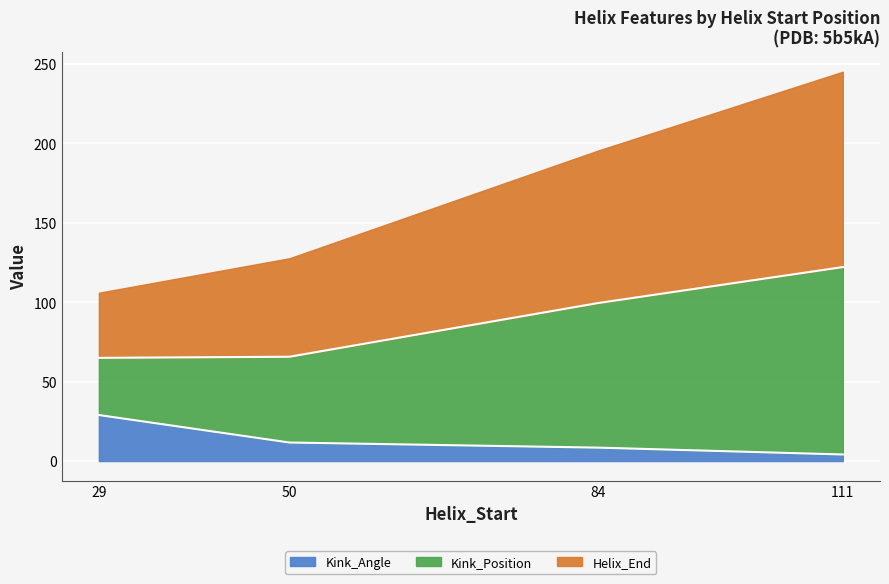

True or false: Kink_Position and Kink_Angle cross at least once.

False